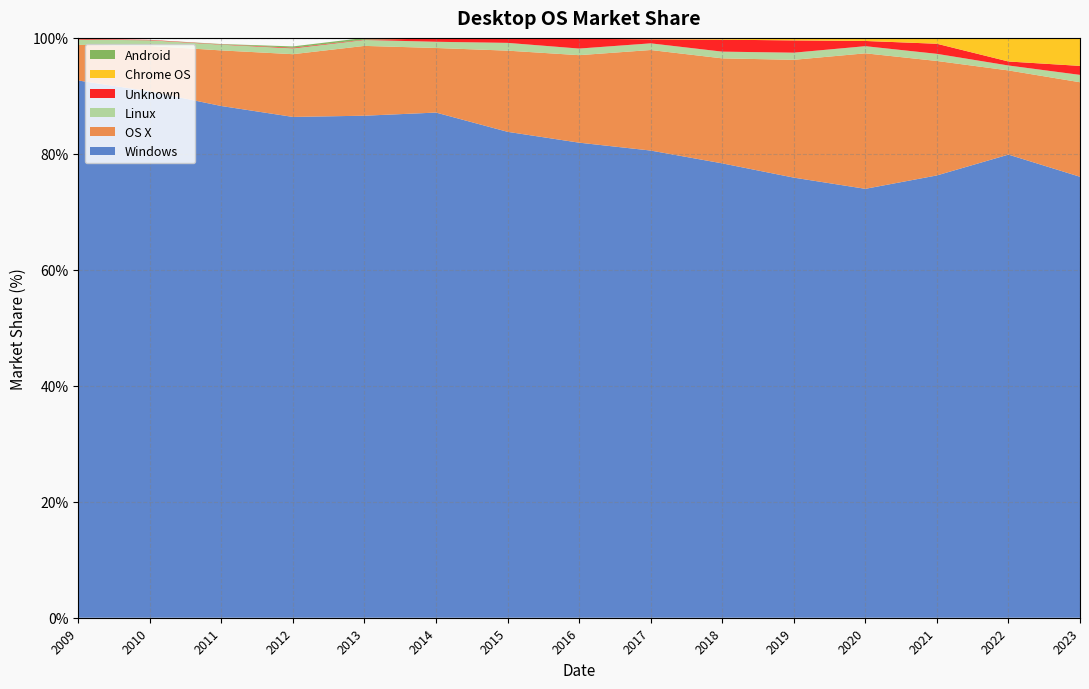

Reading left to right, extract all data points from this chart.

Windows: 92.7	90.8	88.2	86.4	86.6	87.1	83.8	81.9	80.6	78.4	75.9	74.0	76.3	79.9	76.0
OS X: 6.2	7.8	9.6	10.8	12.0	11.1	14.0	15.1	17.3	18.1	20.3	23.4	19.7	14.5	16.3
Linux: 0.9	1.0	1.0	1.0	1.0	1.1	1.3	1.1	1.1	1.2	1.2	1.2	1.2	0.8	1.3
Unknown: 0.1	0.1	0.1	0.1	0.1	0.5	0.7	1.7	0.7	2.1	2.1	0.9	1.7	0.7	1.6
Chrome OS: 0.0	0.0	0.0	0.0	0.0	0.1	0.1	0.2	0.2	0.3	0.4	0.5	1.0	4.1	4.8
Android: 0.0	0.0	0.1	0.2	0.3	0.1	0.0	0.0	0.0	0.0	0.0	0.0	0.0	0.0	0.0